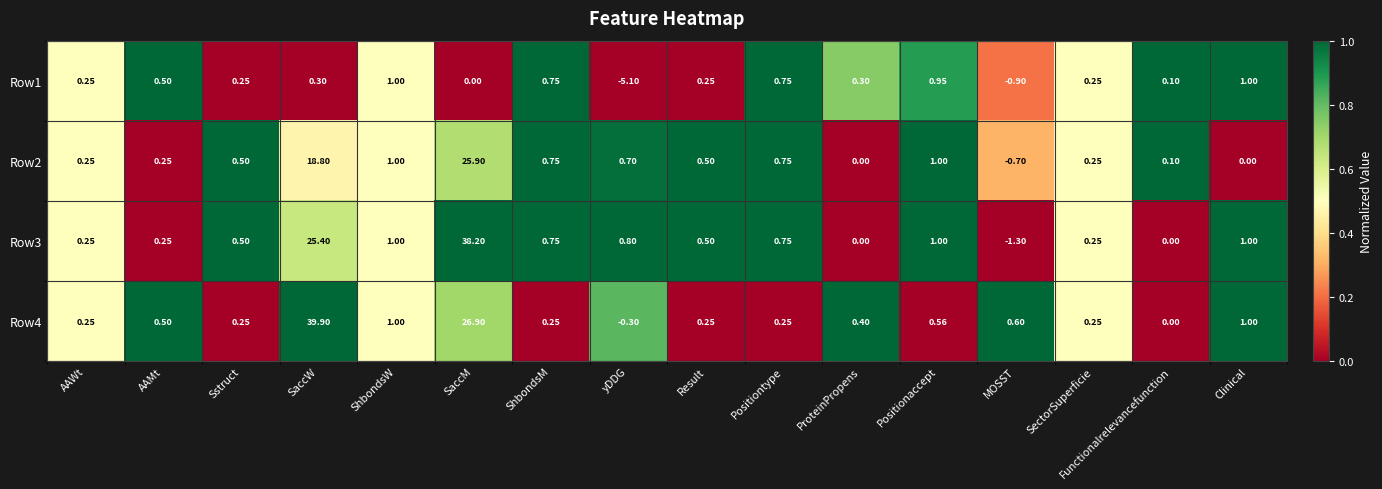

List the series in order of their peak value, highest first.

Row4, Row3, Row2, Row1